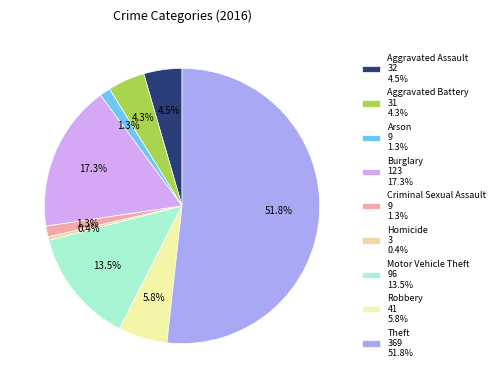

Is it true that Aggravated Battery is 19% of the pie?

False